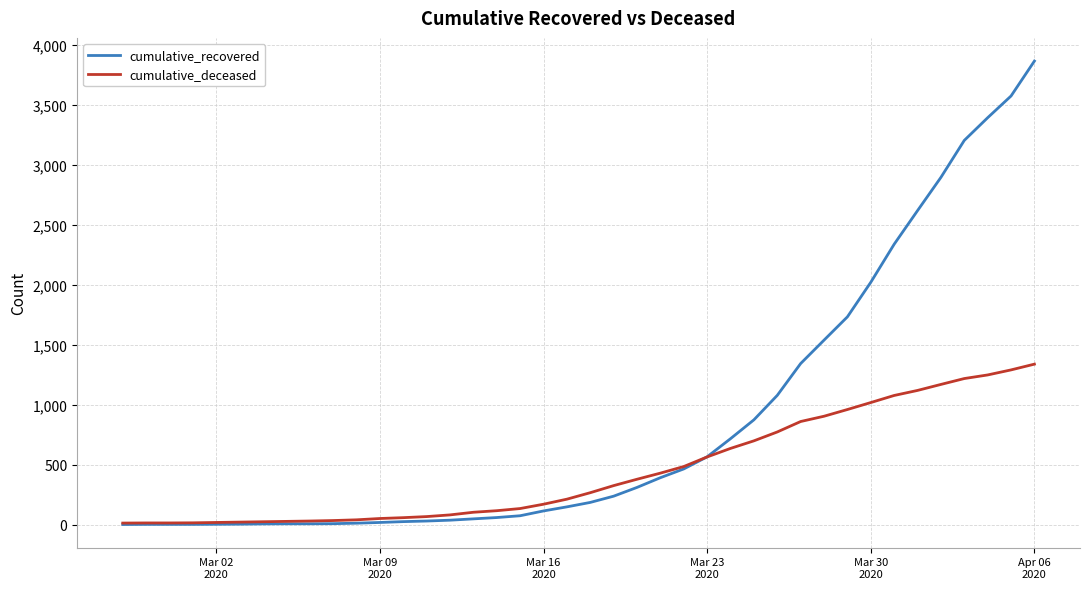

What is the difference between the maximum and minimum values in the cumulative_recovered series?

3861